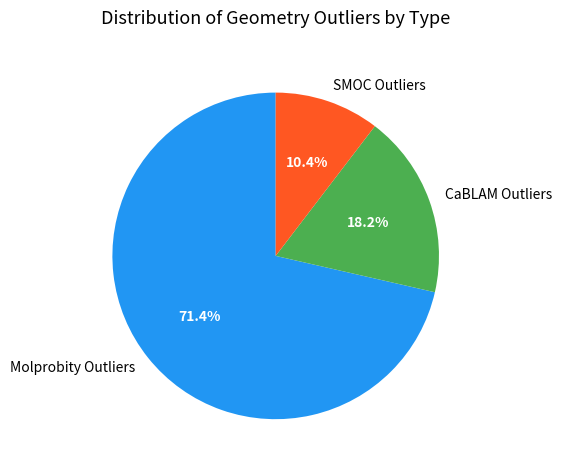

What percentage do SMOC Outliers and Molprobity Outliers together represent?

81.8%